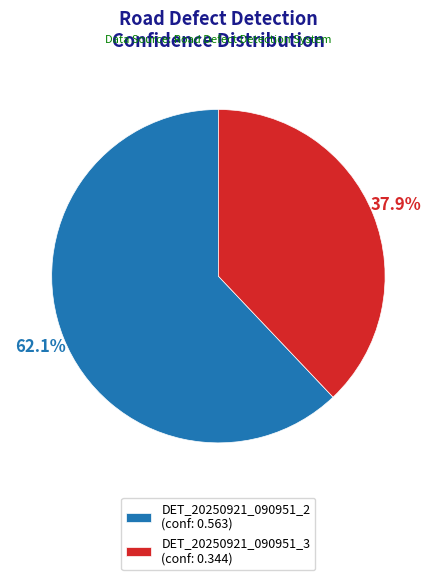

How many slices are in this pie chart?

2